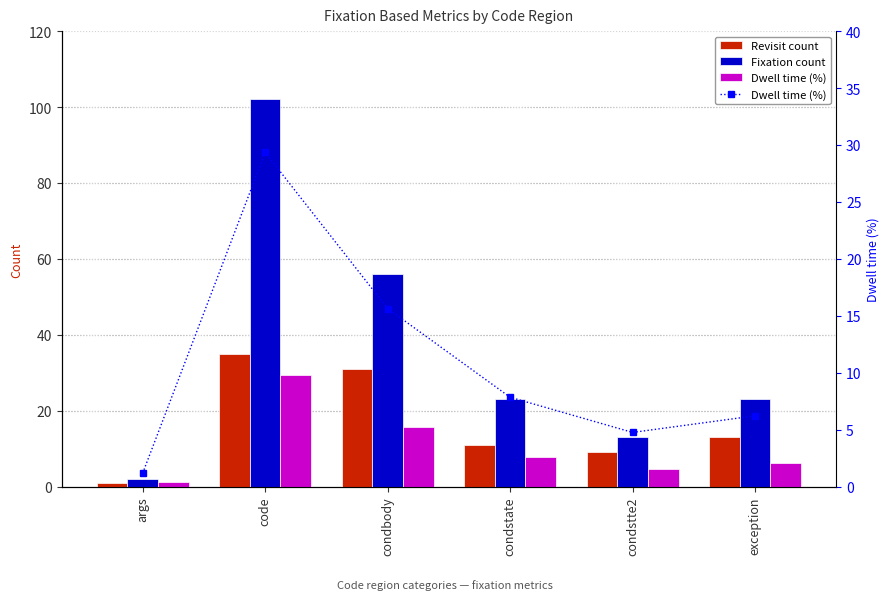

Reading right to left, transcribe all the data shown in this chart.

Revisit count: exception=13.0	condstte2=9.0	condstate=11.0	condbody=31.0	code=35.0	args=1.0
Fixation count: exception=23.0	condstte2=13.0	condstate=23.0	condbody=56.0	code=102.0	args=2.0
Dwell time (%): exception=6.2	condstte2=4.8	condstate=7.8	condbody=15.6	code=29.4	args=1.2